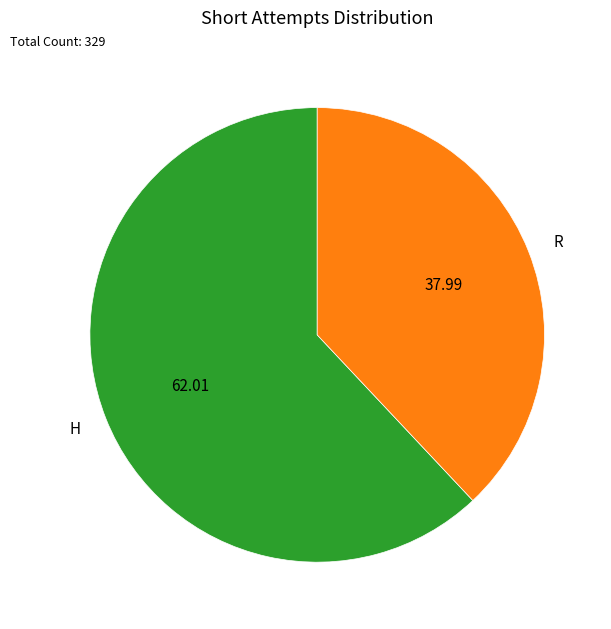

Is the sum of R and H greater than half?

Yes